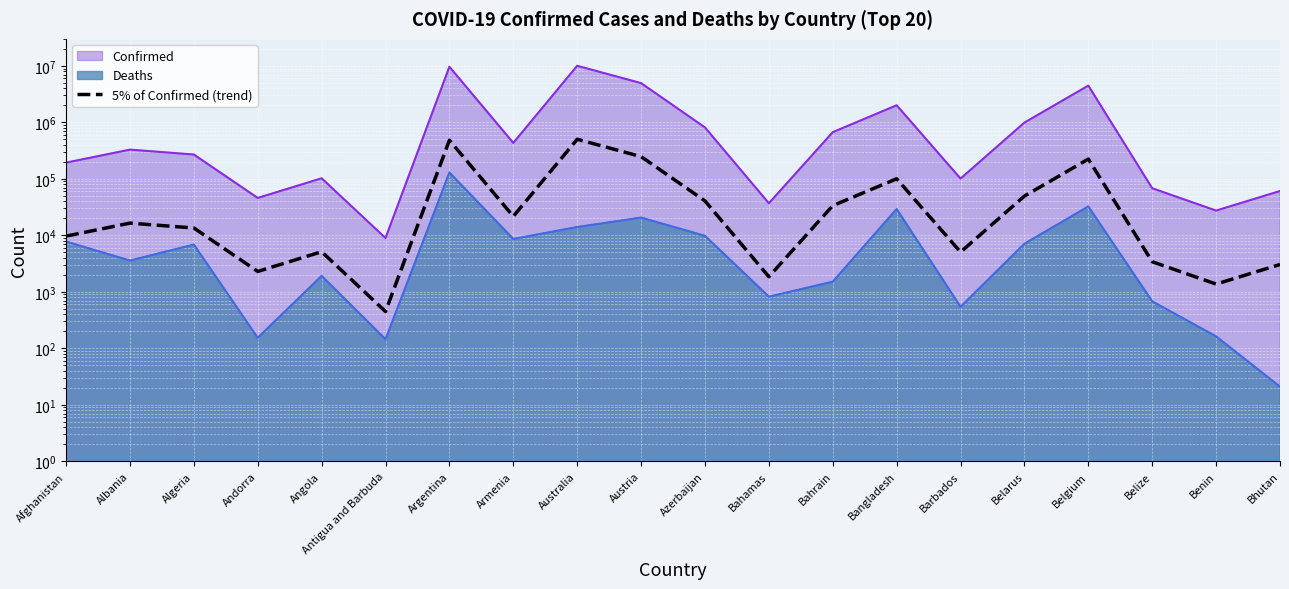

How many interior local peaks (higher than both neighbors) does the data have?

6